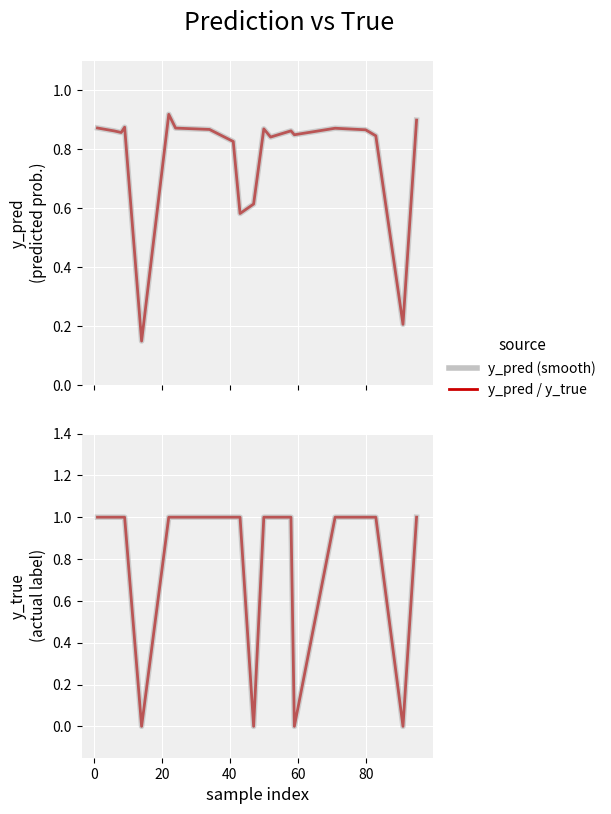

True or false: y_true (smoothed) and y_true cross at least once.

False